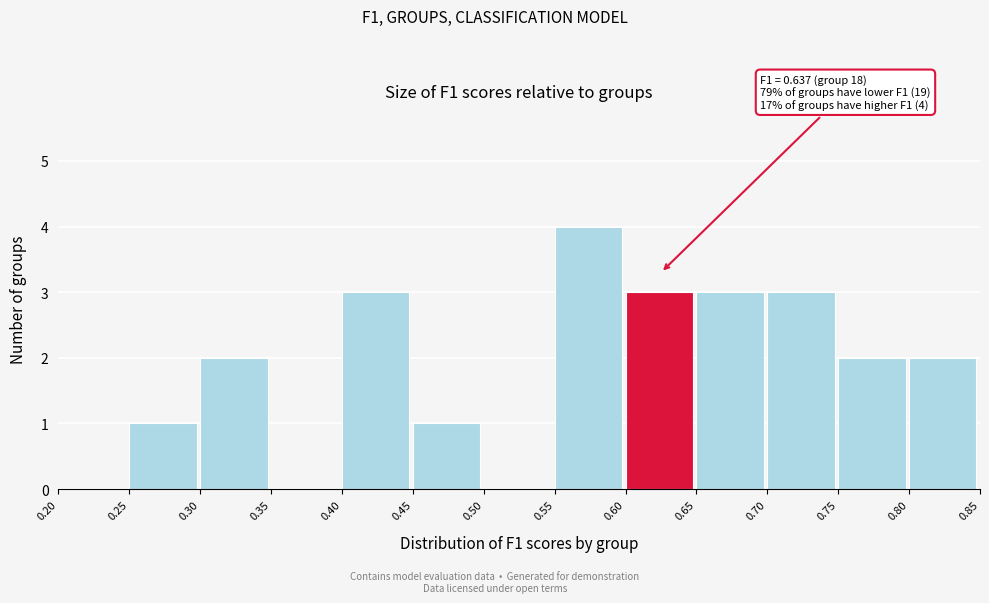

Which range on the x-axis has the tallest bar?

0.55 to 0.60